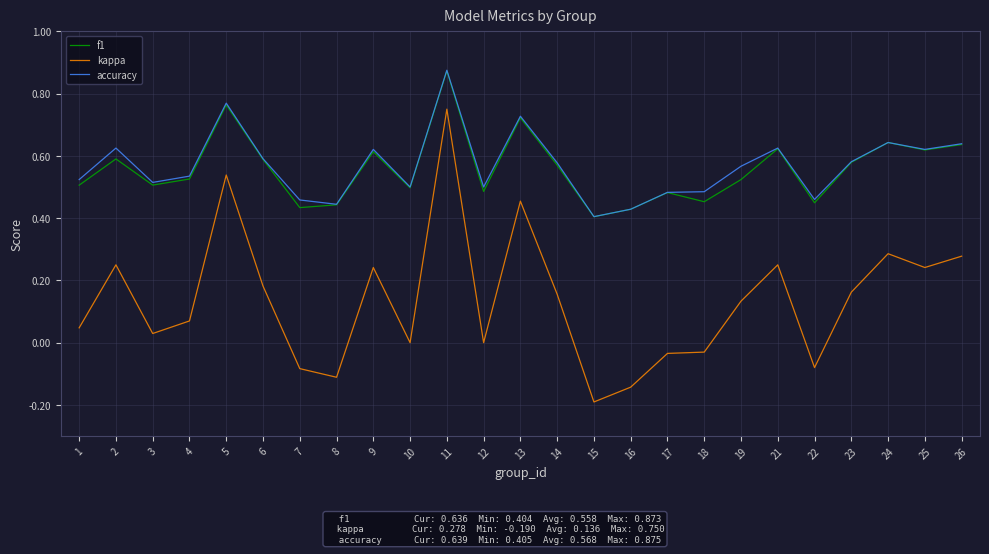

At how many categories does at least one series exceed 0?

25